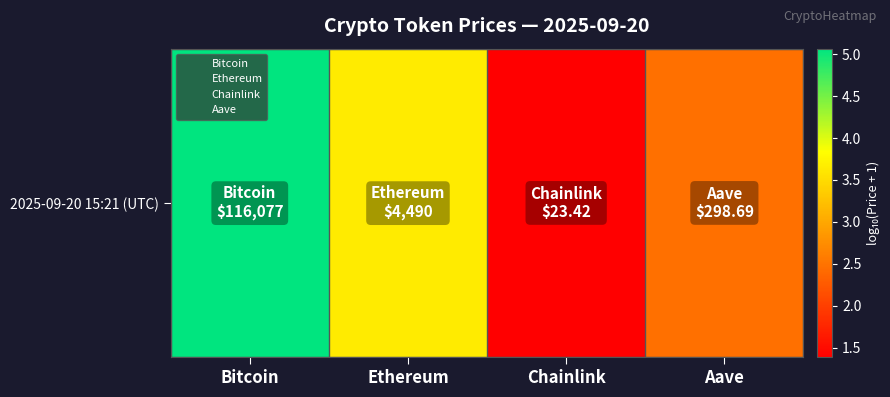

Reading left to right, what are all the values shown in this chart?

5.1	3.7	1.4	2.5